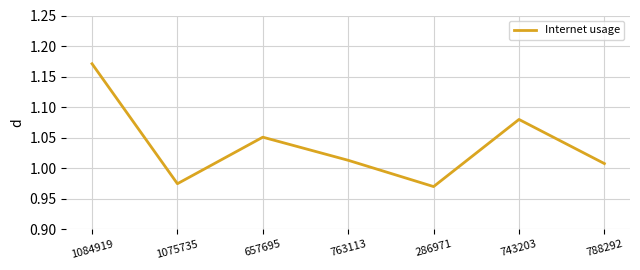

What position from the left is 1075735?

2